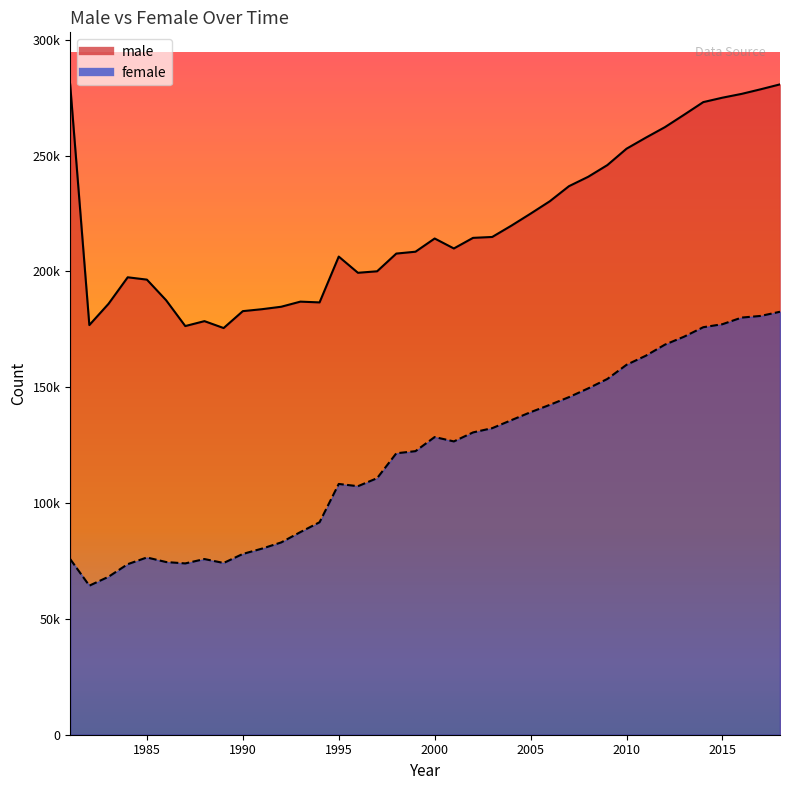

At which label is female closest to 123458?

1999